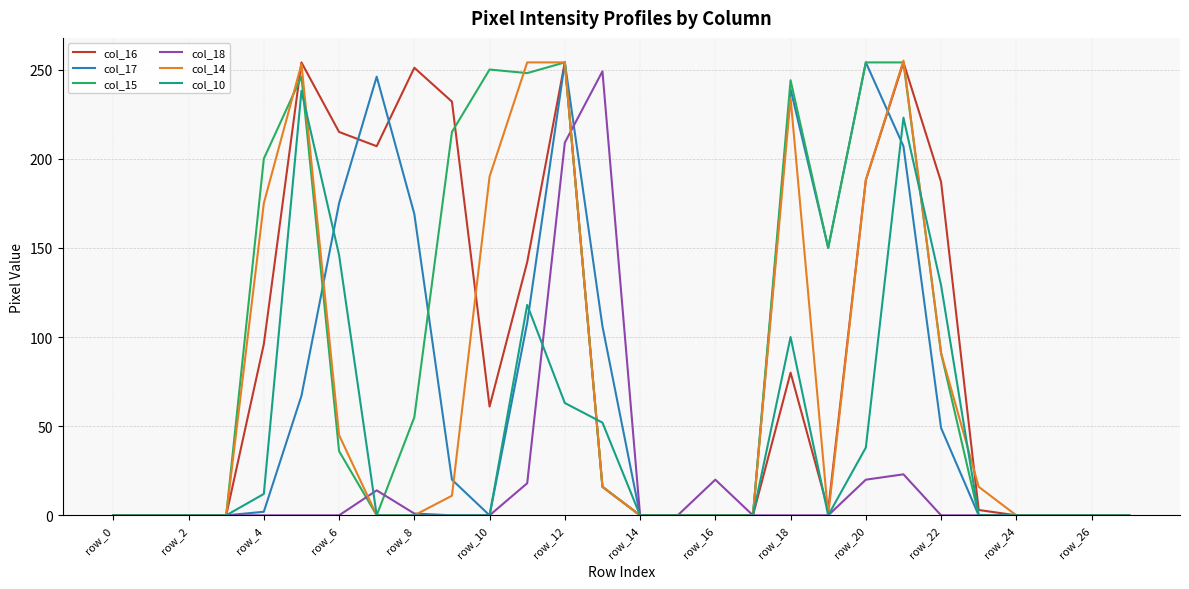

True or false: col_18 has more than 1 points higher than both neighbors.

True